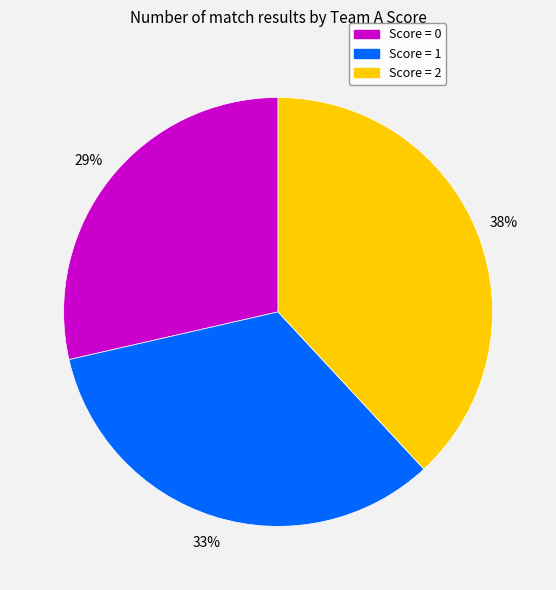

How many slices are in this pie chart?

3